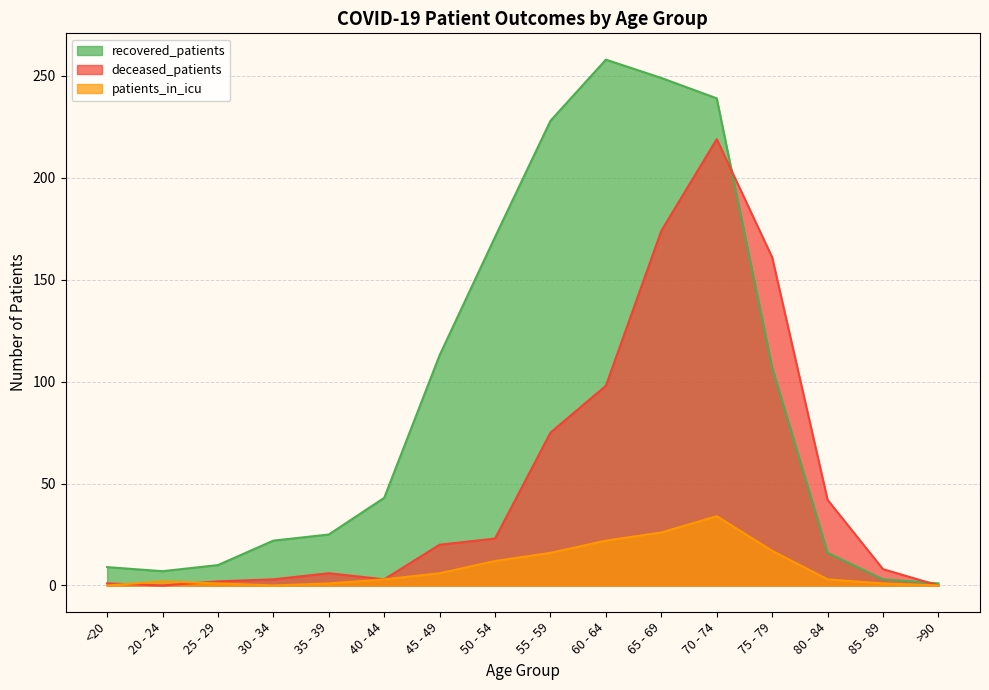

The recovered_patients series shows 3 at 25 - 29. True or false?

False